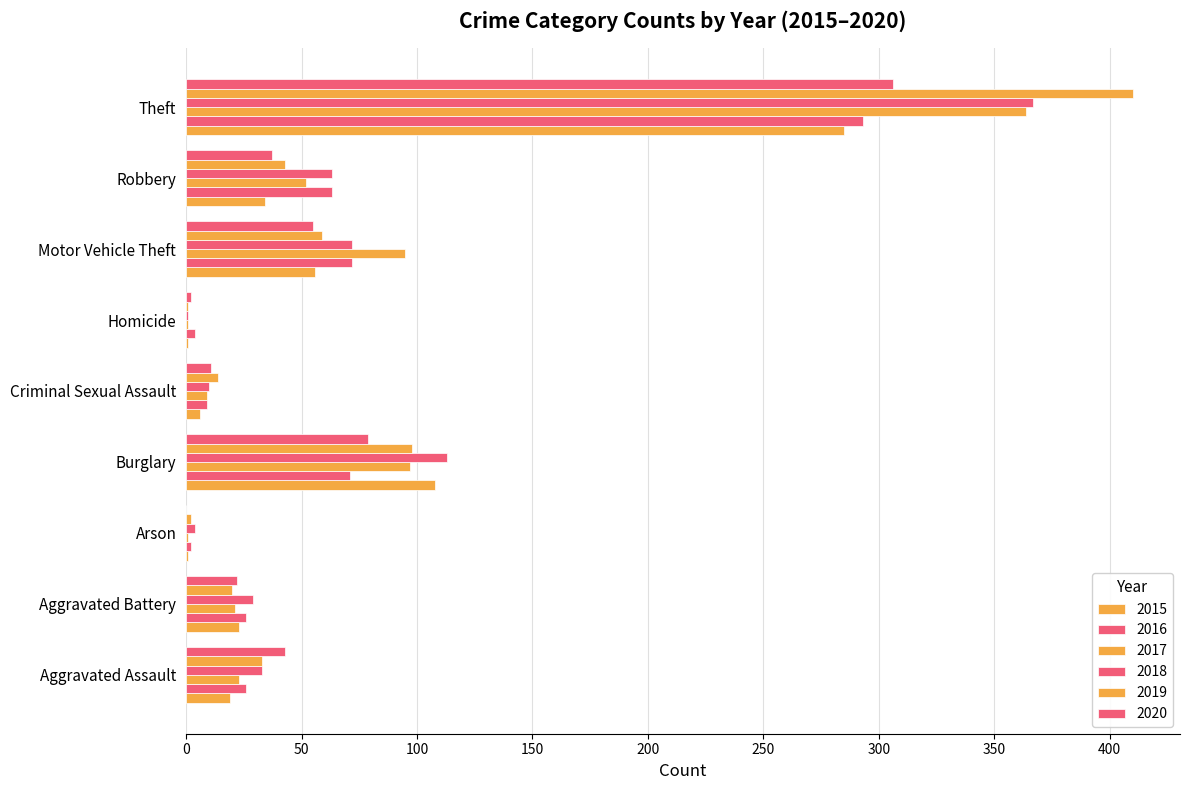

How many distinct data groups are displayed?

6